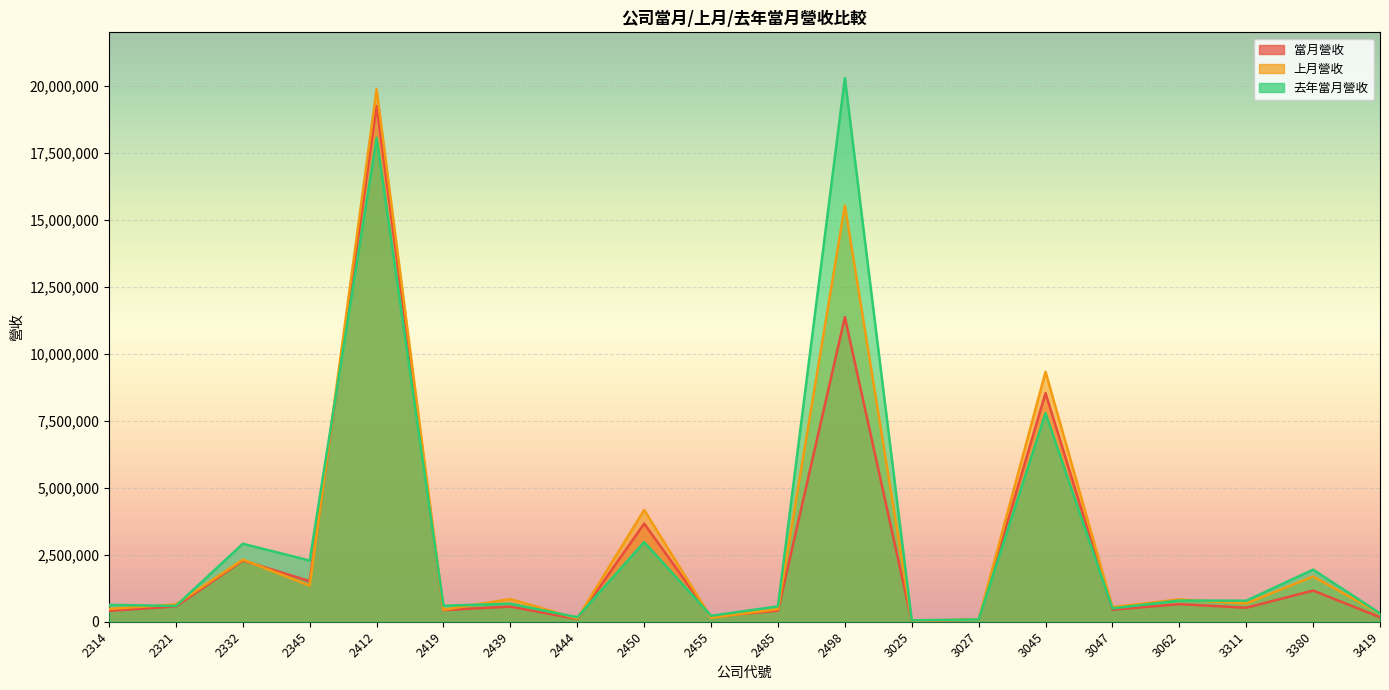

What is the value of the 去年當月營收 point at the 10th from the left?

222038